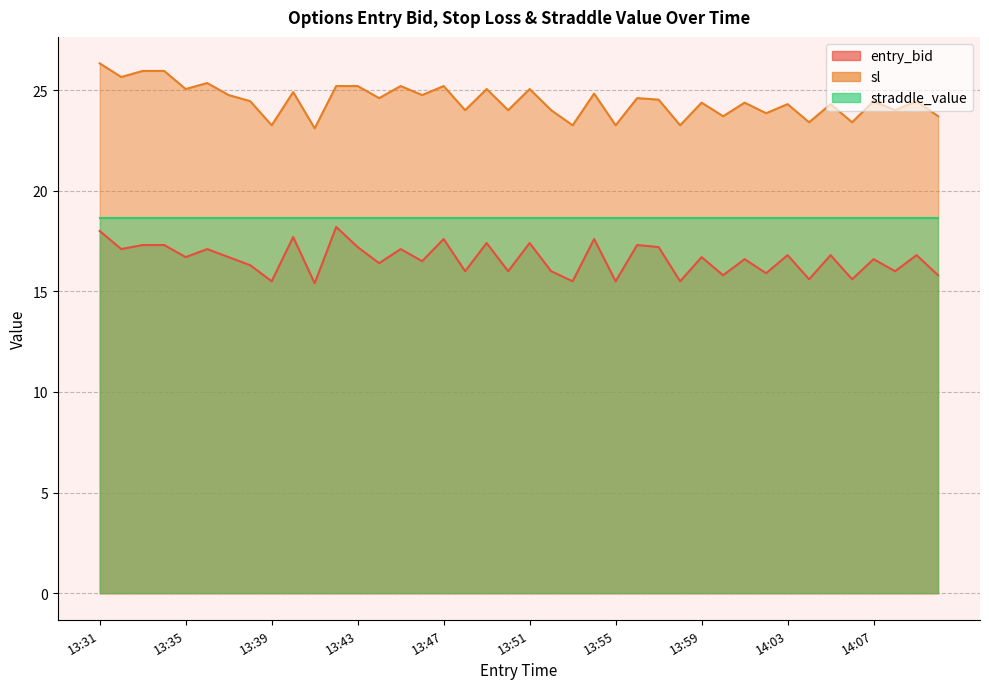

True or false: entry_bid and sl intersect in this chart.

False